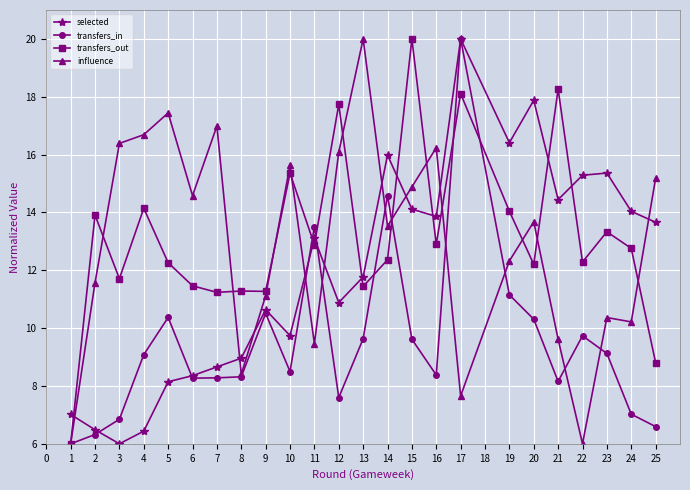

What is the approximate value of selected at 16?

13.9